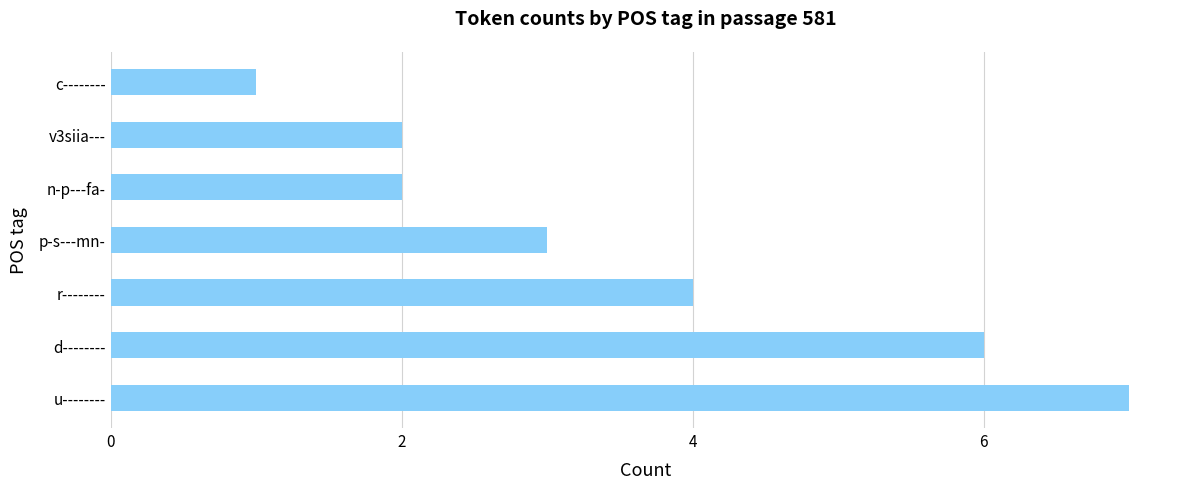

Which has a higher value, n-p---fa- or p-s---mn-?

p-s---mn-